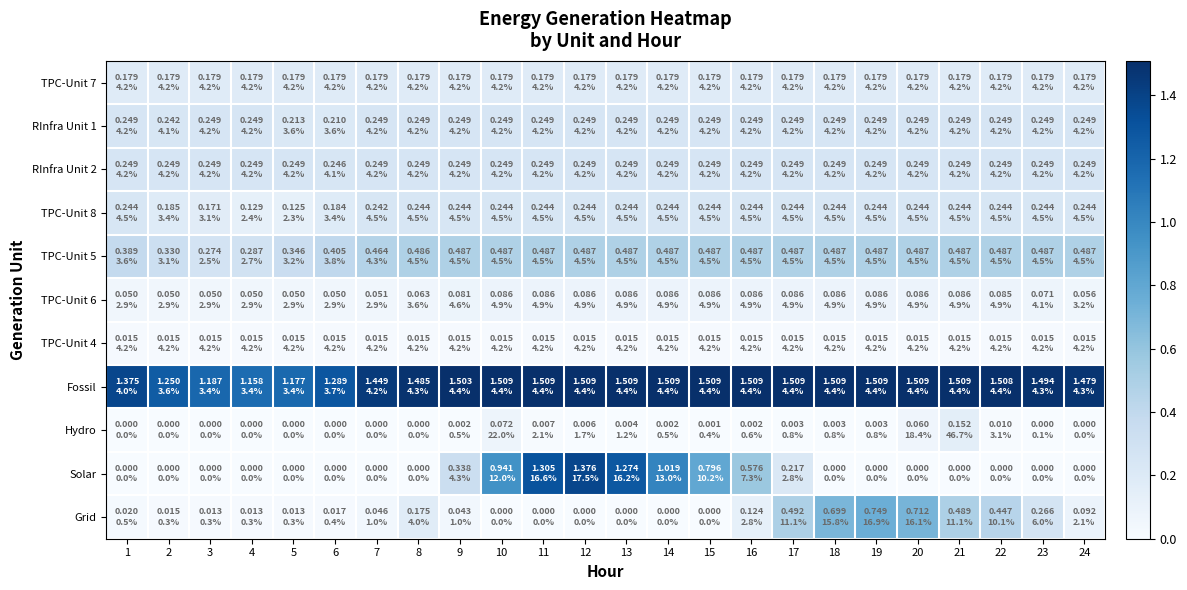

Which series changed the most between 10 and 21?

Solar